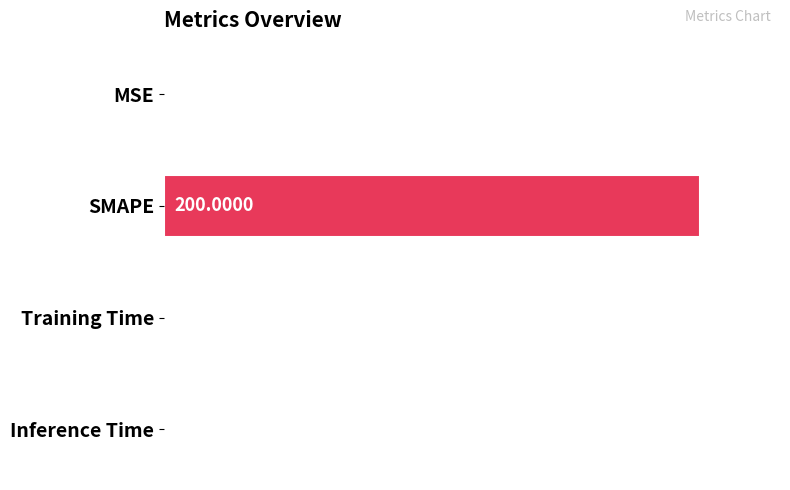

Which label corresponds to the largest value in the chart?

SMAPE